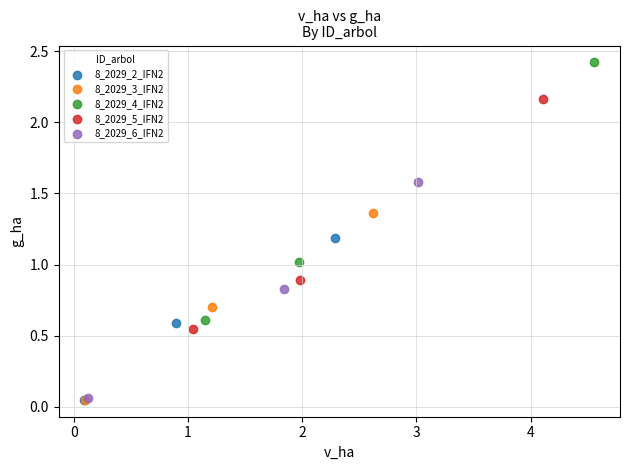

Which series reaches the maximum Y coordinate?

8_2029_4_IFN2